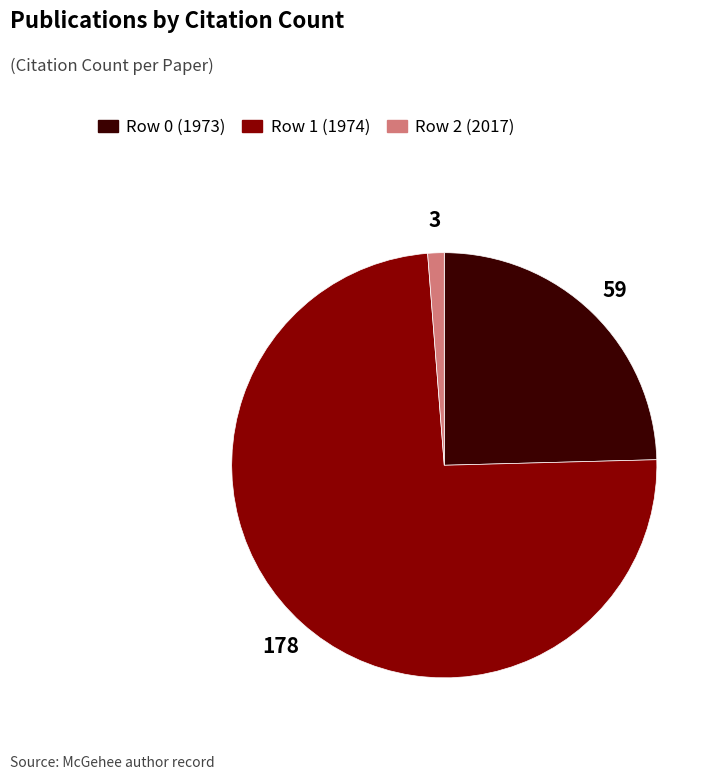

Is there a majority slice in this chart?

Yes